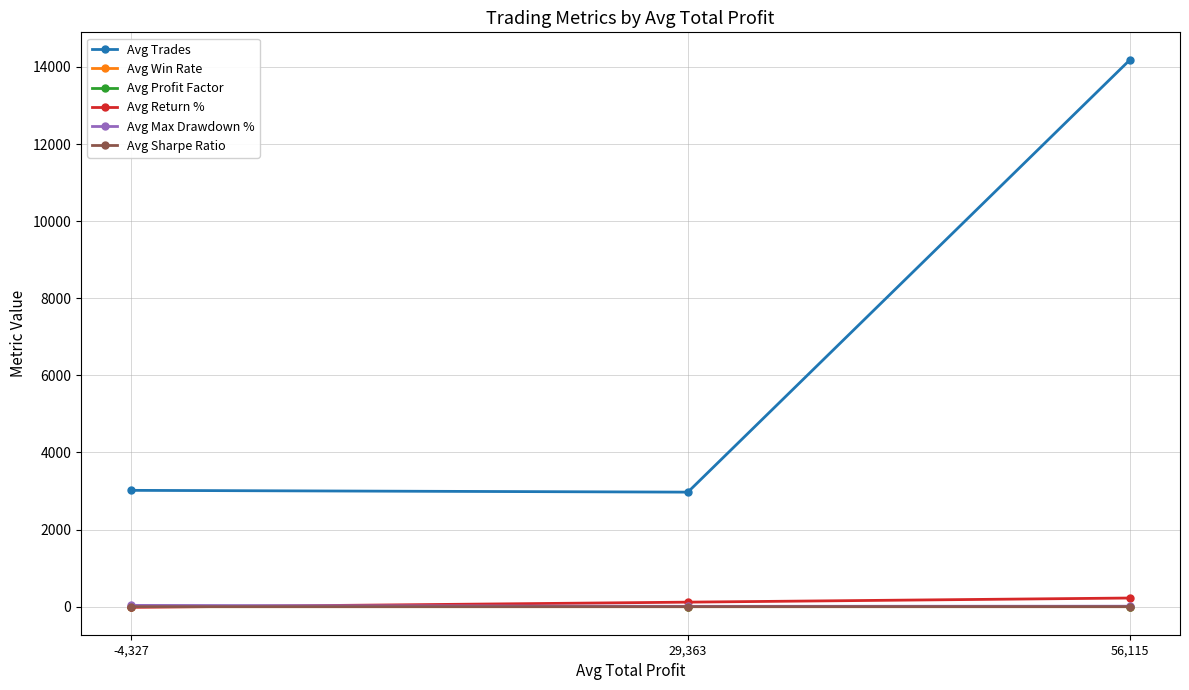

What is the total value across all series at 56,115?

14425.9